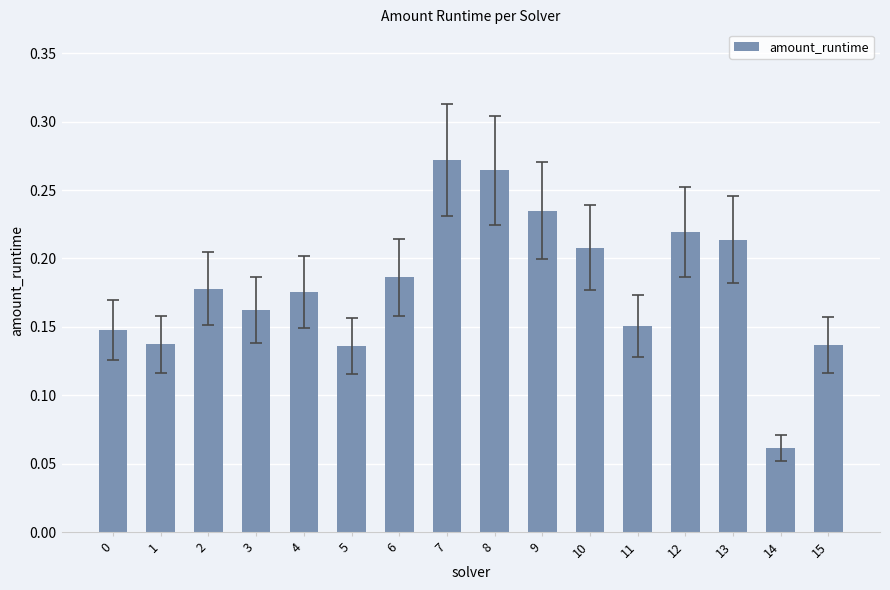

Is it true that the value at 14 is 0.0?

False